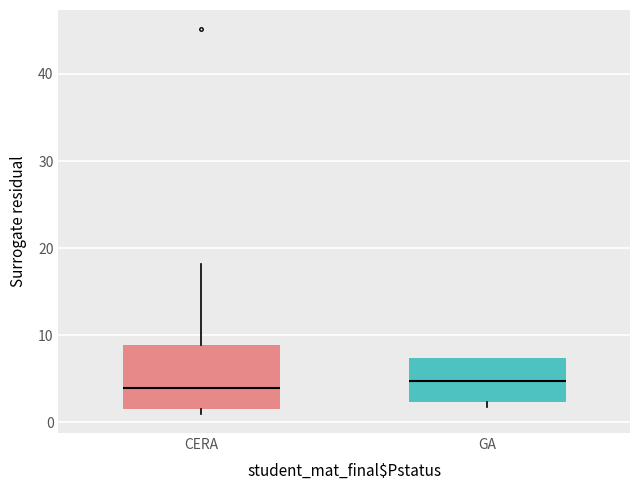

Where does the upper whisker of the box for CERA end on the y-axis? The values are not printed on the chart, so give them approximately, as read against the axis.

18